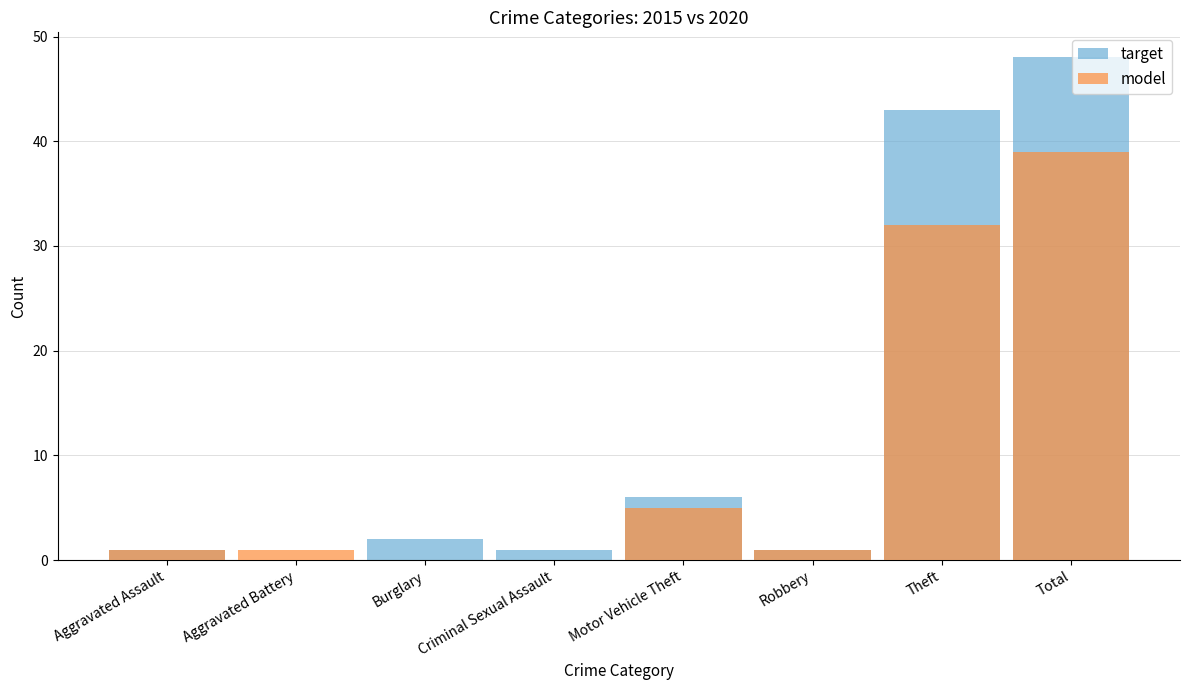

Is it true that model equals 11 at Total?

False